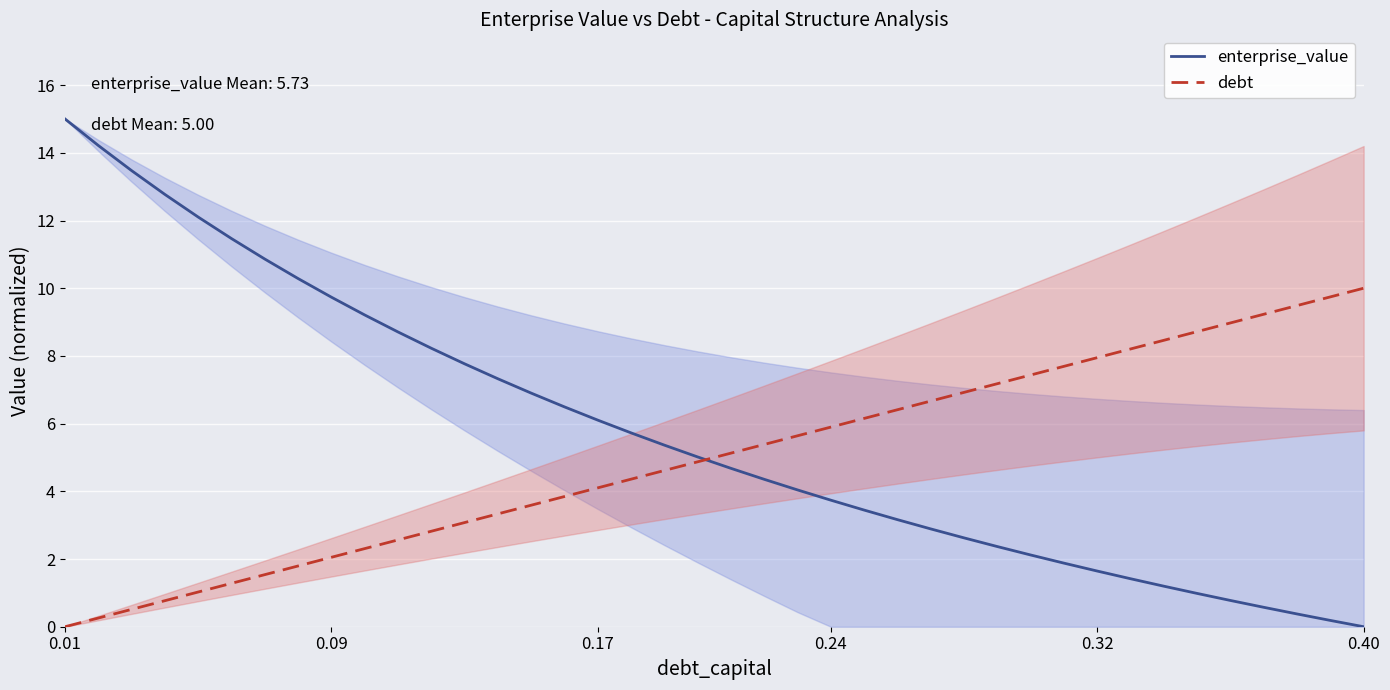

At which label does debt reach its minimum?

0.01